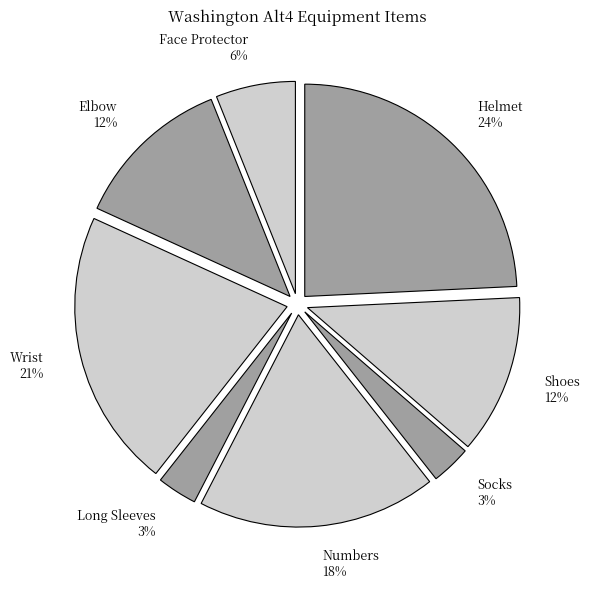

What is the ratio of the value at Elbow to the value at Numbers?

0.7